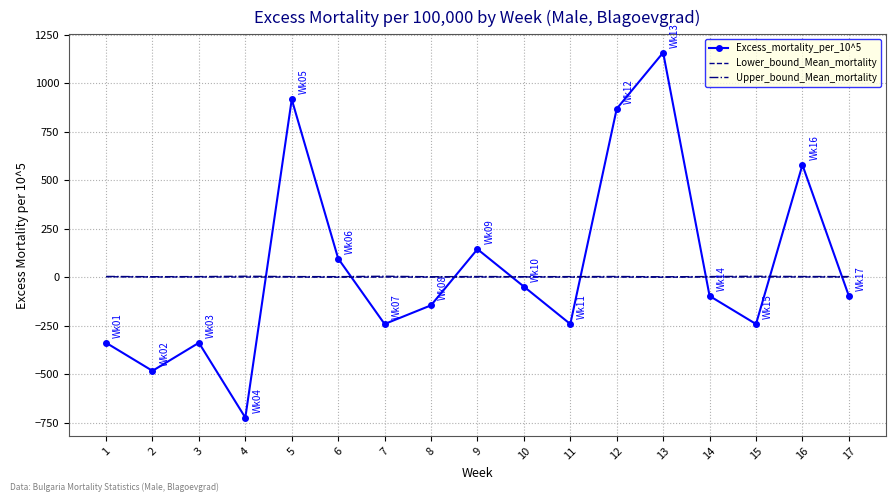

How many intersections are there between Lower_bound_Mean_mortality and Excess_mortality_per_10^5?

8